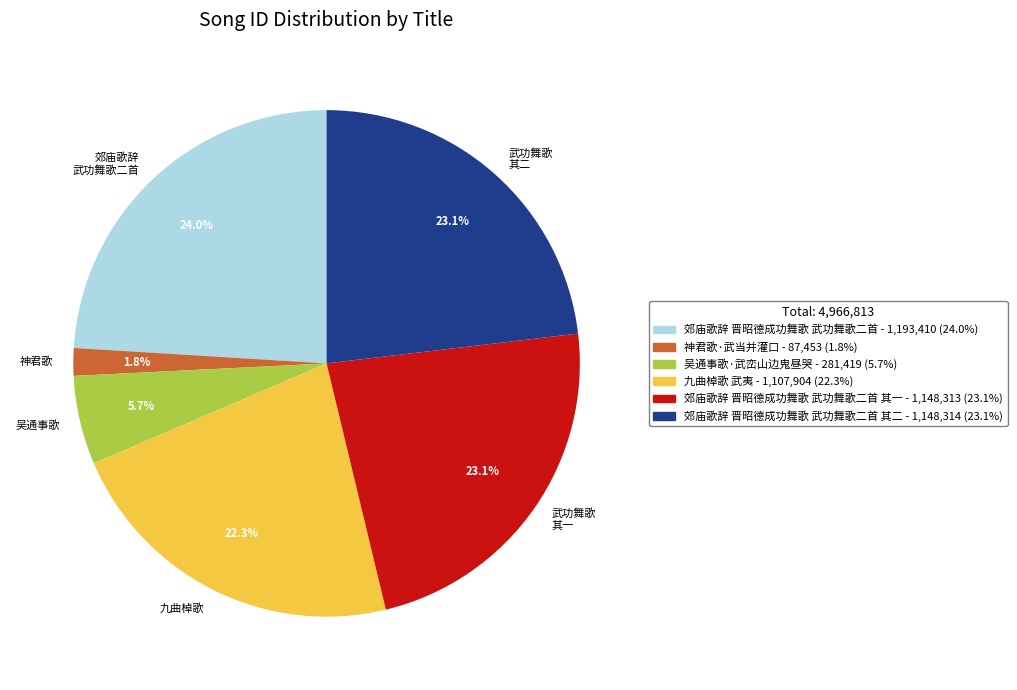

Is there any slice that represents more than half of the pie?

No